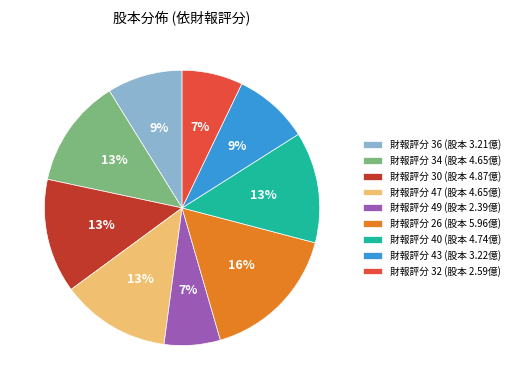

Count the number of slices in the pie.

9